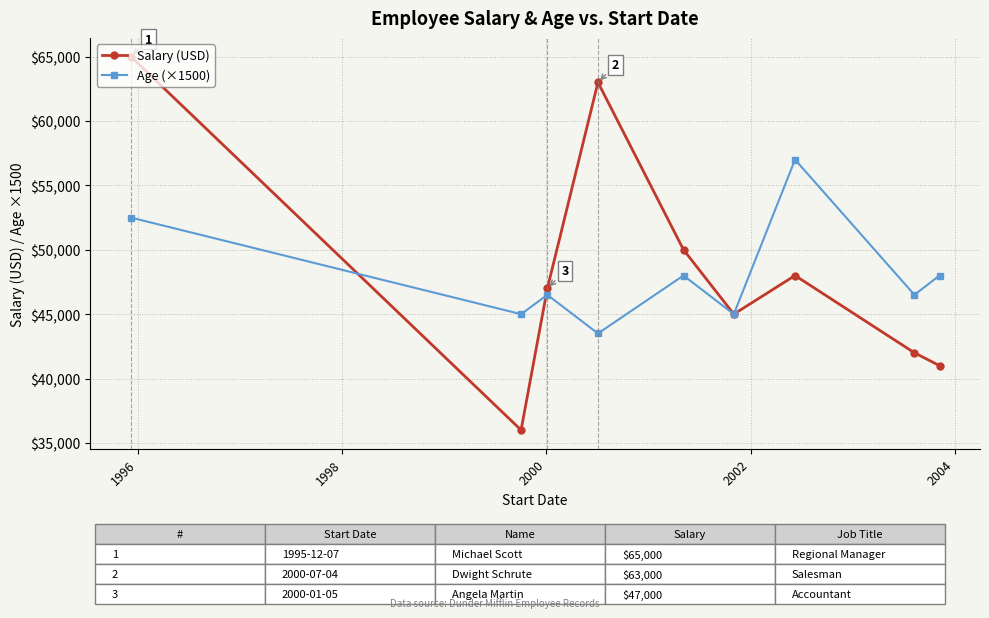

What is the maximum value for Salary (USD)?

65000